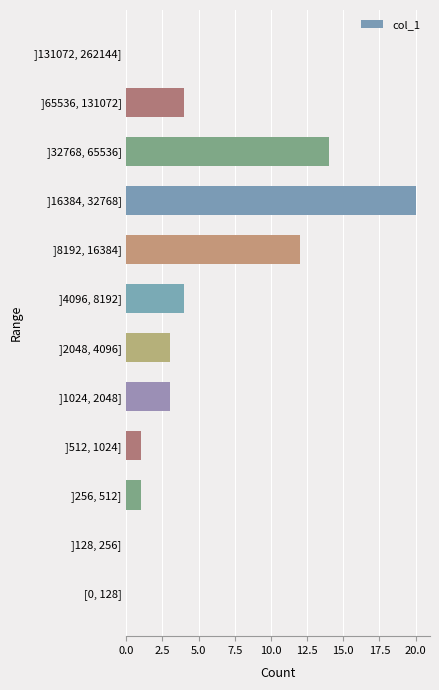

Which has a higher value, ]256, 512] or ]2048, 4096]?

]2048, 4096]